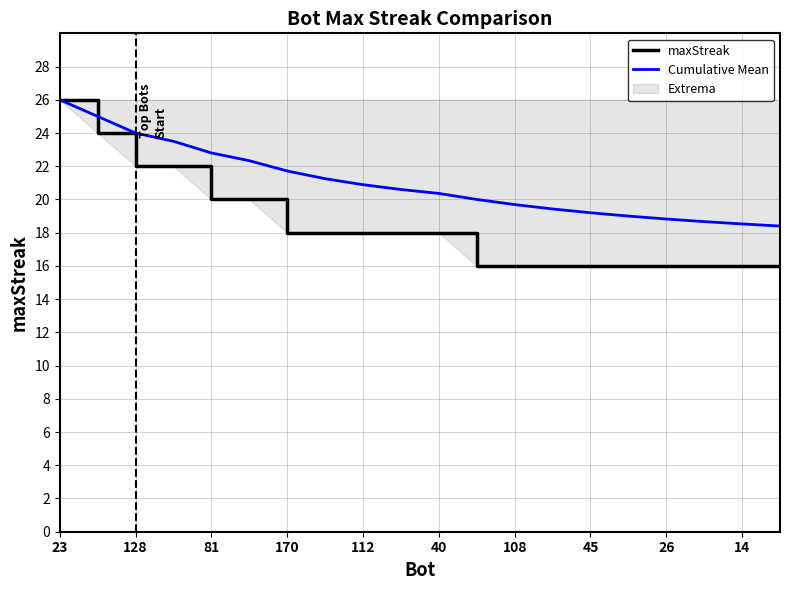

Reading right to left, list all the values displayed in this chart.

maxStreak: 16.0	16.0	16.0	16.0	16.0	16.0	16.0	16.0	16.0	18.0	18.0	18.0	18.0	18.0	20.0	20.0	22.0	22.0	24.0	26.0
Cumulative Mean: 18.4	18.5	18.7	18.8	19.0	19.2	19.4	19.7	20.0	20.4	20.6	20.9	21.2	21.7	22.3	22.8	23.5	24.0	25.0	26.0